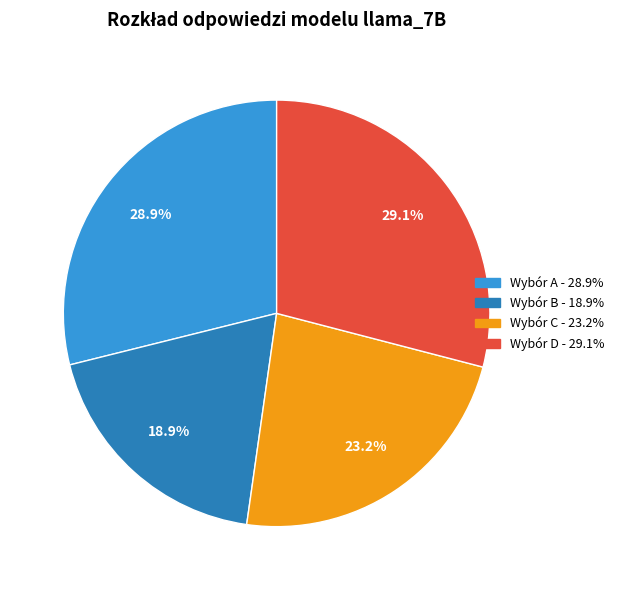

Is there any slice that represents more than half of the pie?

No